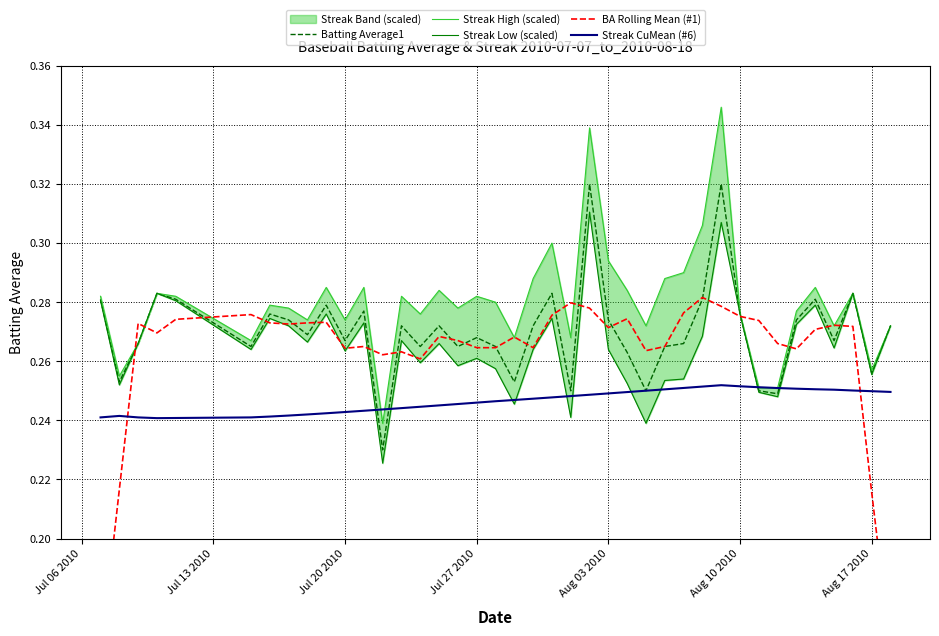

True or false: Streak CuMean (#6) has a value of 0.2 at Jul 06 2010.

True